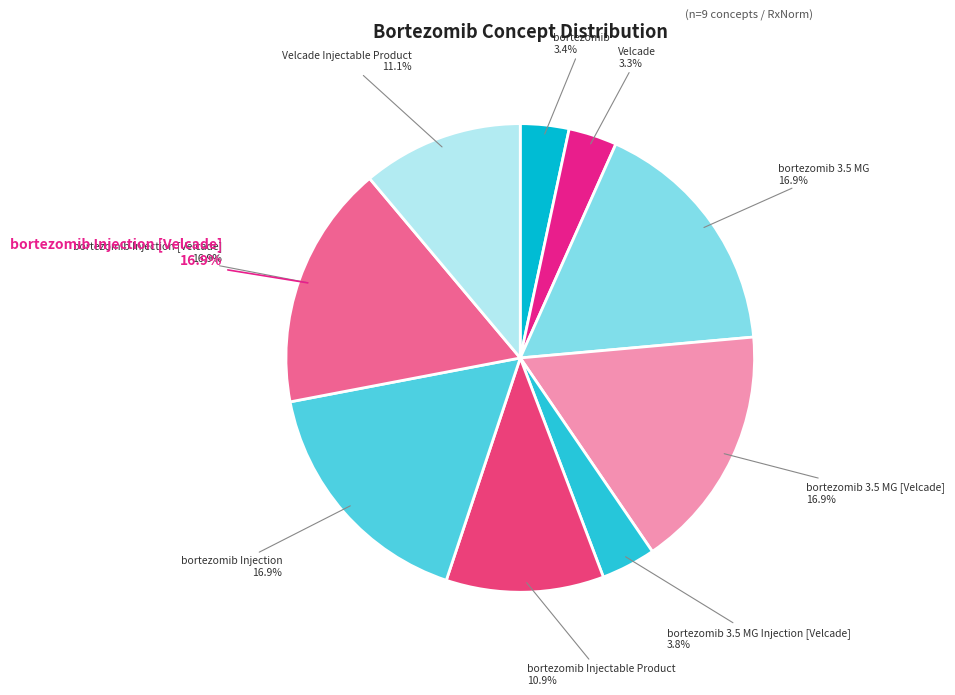

Rank the categories by value from lowest to highest.

Velcade, bortezomib, bortezomib 3.5 MG Injection [Velcade], bortezomib Injectable Product, Velcade Injectable Product, bortezomib 3.5 MG, bortezomib Injection, bortezomib 3.5 MG [Velcade], bortezomib Injection [Velcade]